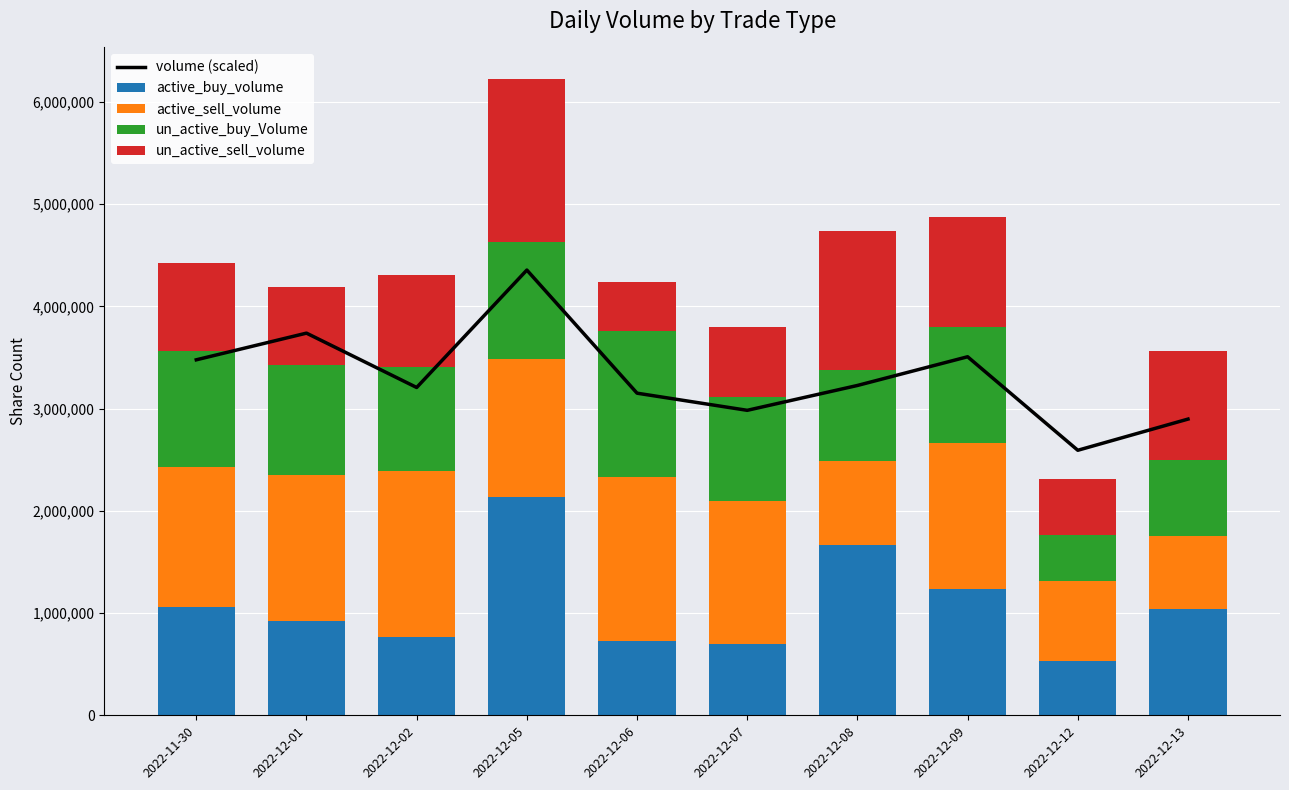

How many data points in active_sell_volume are less than 1406349?

5